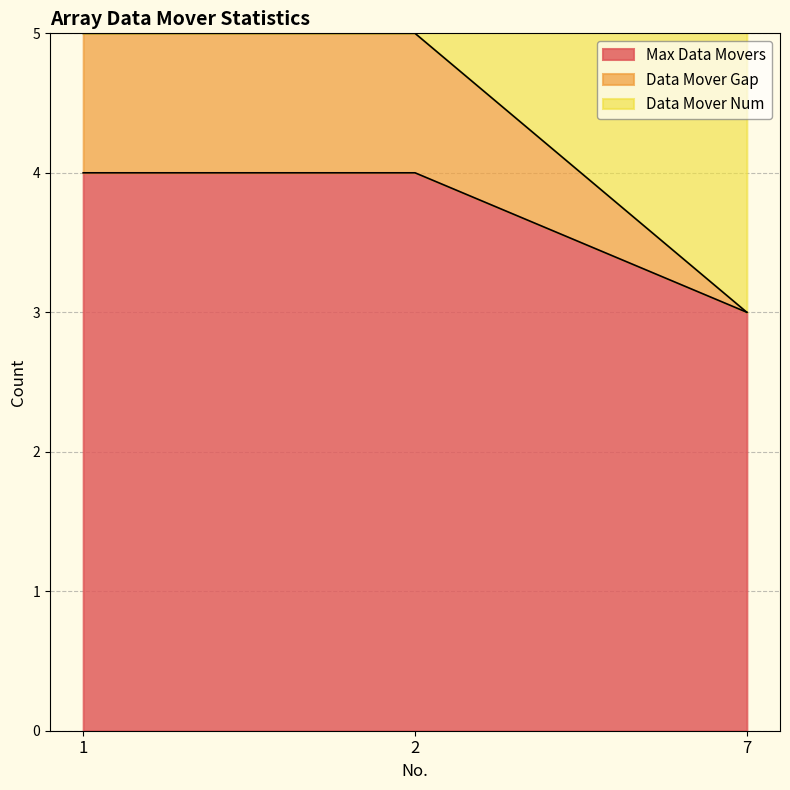

The value of Max Data Movers at 2 is 7. True or false?

False